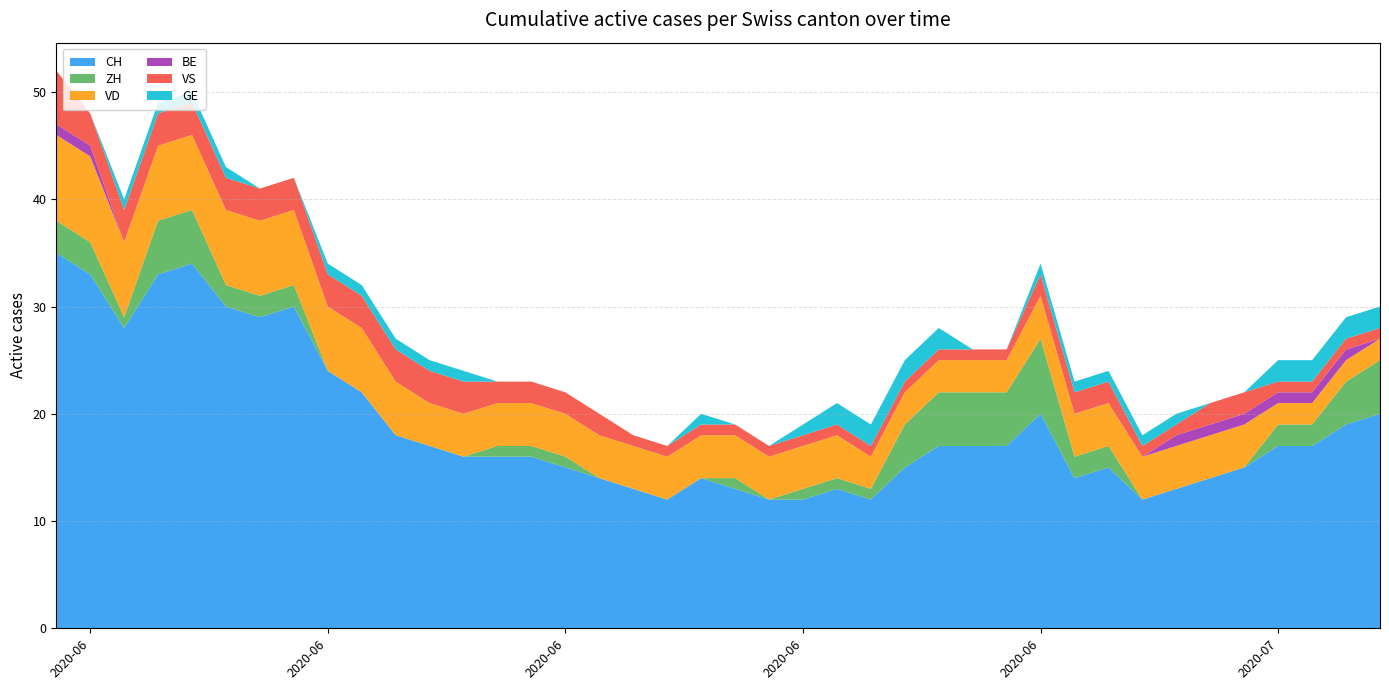

Reading right to left, list all the values displayed in this chart.

CH: 20	19	17	17	15	14	13	12	15	14	20	17	17	17	15	12	13	12	12	13	14	12	13	14	15	16	16	16	17	18	22	24	30	29	30	34	33	28	33	35
ZH: 5	4	2	2	0	0	0	0	2	2	7	5	5	5	4	1	1	1	0	1	0	0	0	0	1	1	1	0	0	0	0	0	2	2	2	5	5	1	3	3
VD: 2	2	2	2	4	4	4	4	4	4	4	3	3	3	3	3	4	4	4	4	4	4	4	4	4	4	4	4	4	5	6	6	7	7	7	7	7	7	8	8
BE: 0	1	1	1	1	1	1	0	0	0	0	0	0	0	0	0	0	0	0	0	0	0	0	0	0	0	0	0	0	0	0	0	0	0	0	0	0	0	1	1
VS: 1	1	1	1	2	2	1	1	2	2	2	1	1	1	1	1	1	1	1	1	1	1	1	2	2	2	2	3	3	3	3	3	3	3	3	3	3	3	3	5
GE: 2	2	2	2	0	0	1	1	1	1	1	0	0	2	2	2	2	1	0	0	1	0	0	0	0	0	0	1	1	1	1	1	0	0	1	1	1	1	0	0